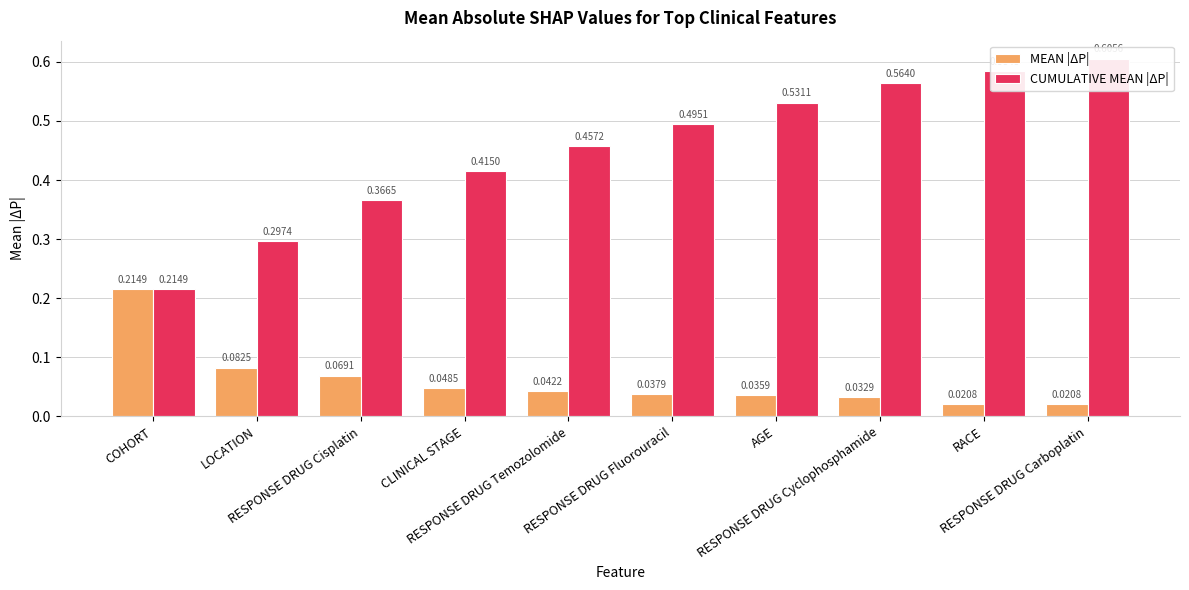

Reading left to right, list all the values displayed in this chart.

MEAN |ΔP|: COHORT=0.2	LOCATION=0.1	RESPONSE DRUG Cisplatin=0.1	CLINICAL STAGE=0.0	RESPONSE DRUG Temozolomide=0.0	RESPONSE DRUG Fluorouracil=0.0	AGE=0.0	RESPONSE DRUG Cyclophosphamide=0.0	RACE=0.0	RESPONSE DRUG Carboplatin=0.0
CUMULATIVE MEAN |ΔP|: COHORT=0.2	LOCATION=0.3	RESPONSE DRUG Cisplatin=0.4	CLINICAL STAGE=0.4	RESPONSE DRUG Temozolomide=0.5	RESPONSE DRUG Fluorouracil=0.5	AGE=0.5	RESPONSE DRUG Cyclophosphamide=0.6	RACE=0.6	RESPONSE DRUG Carboplatin=0.6